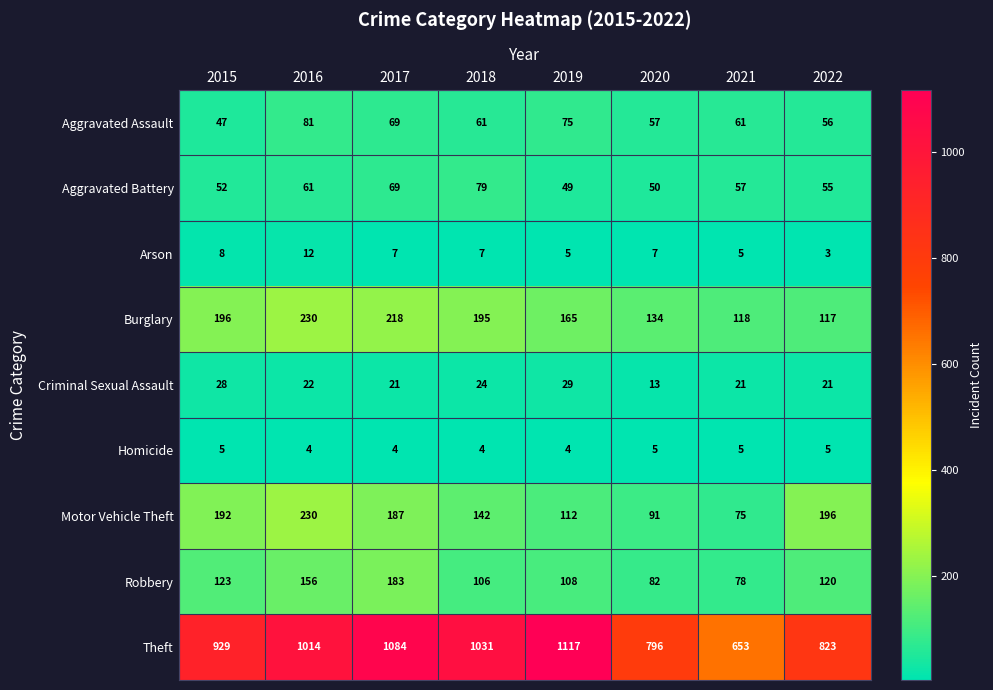

How many data points in Homicide are less than 5?

4